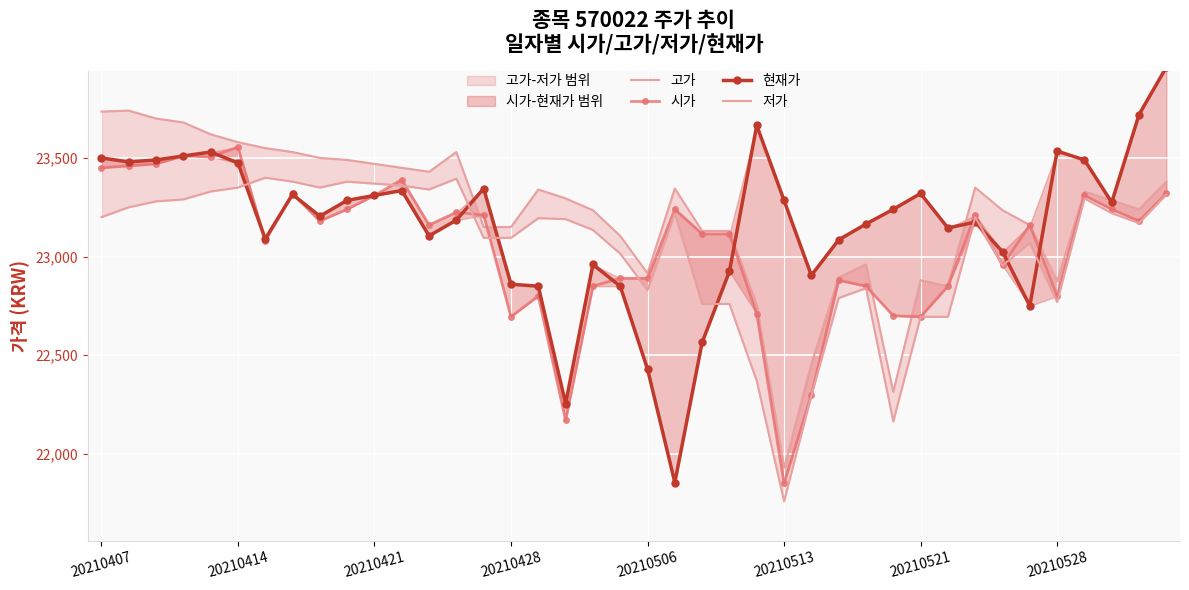

Is the value of 고가 at 29 greater than the value of 시가 at 21?

No